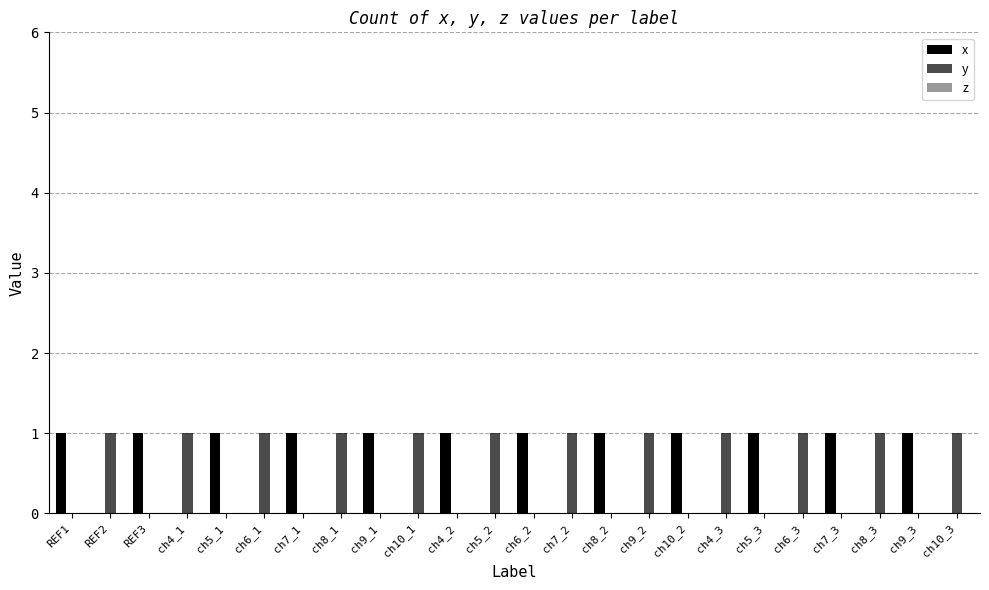

What is the total value across all series at ch6_1?

1